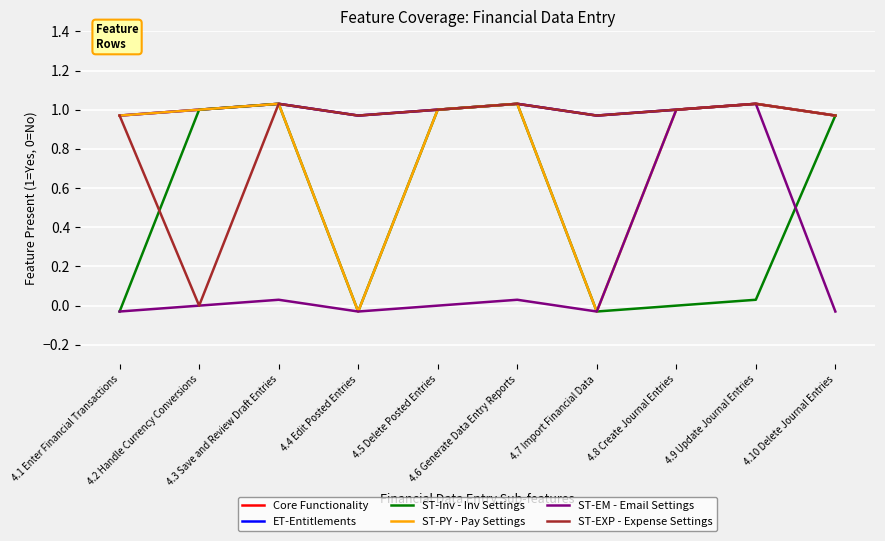

What is the total value across all series at 4.4 Edit Posted Entries?

2.8